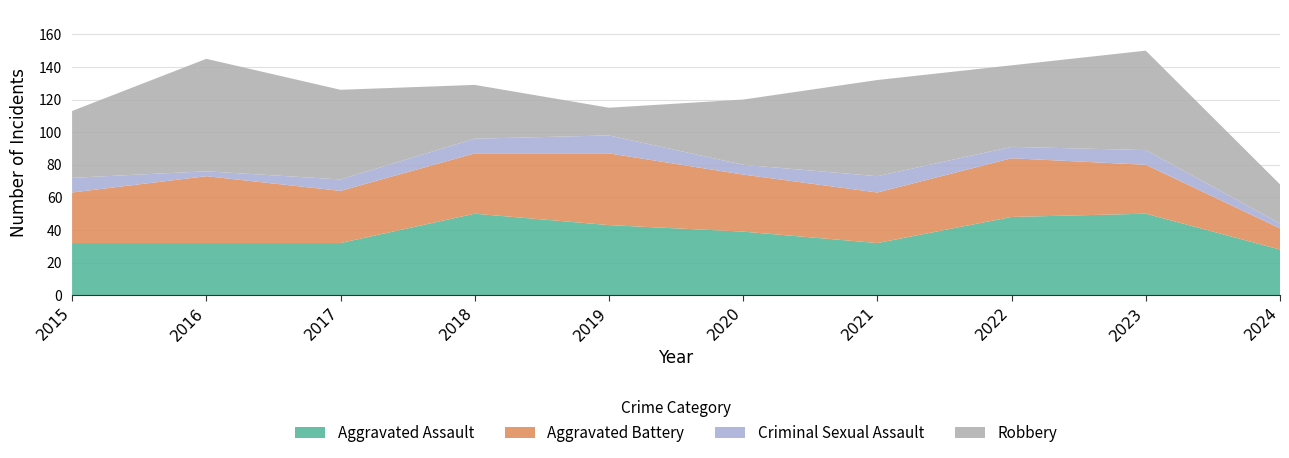

Reading right to left, extract all data points from this chart.

Aggravated Assault: 28	50	48	32	39	43	50	32	32	32
Aggravated Battery: 13	30	36	31	35	44	37	32	41	31
Criminal Sexual Assault: 3	9	7	10	6	11	9	7	3	9
Robbery: 24	61	50	59	40	17	33	55	69	41